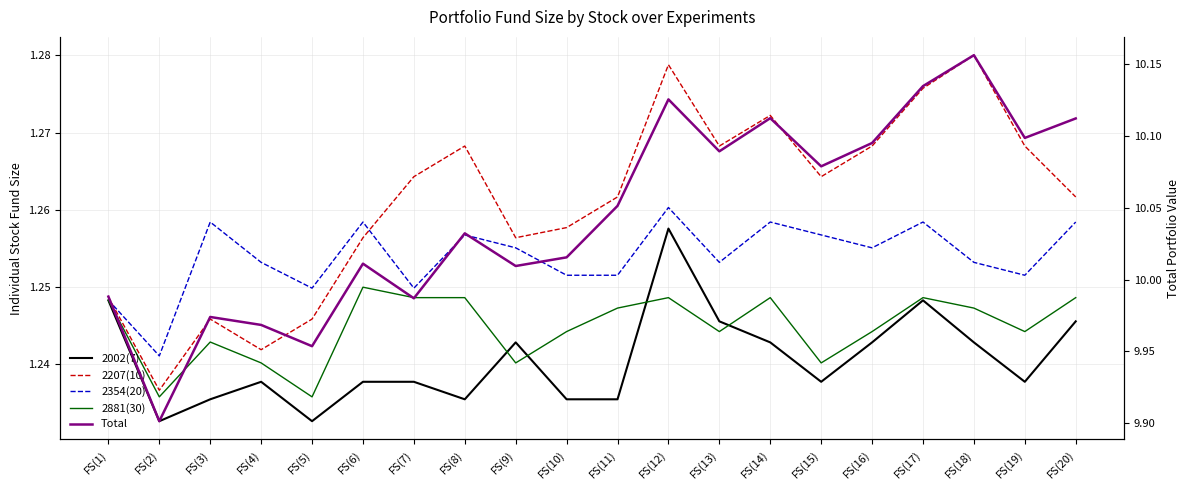

Rank the series by their maximum value, from lowest to highest.

2881(30), 2002(7), 2354(20), 2207(10), Total